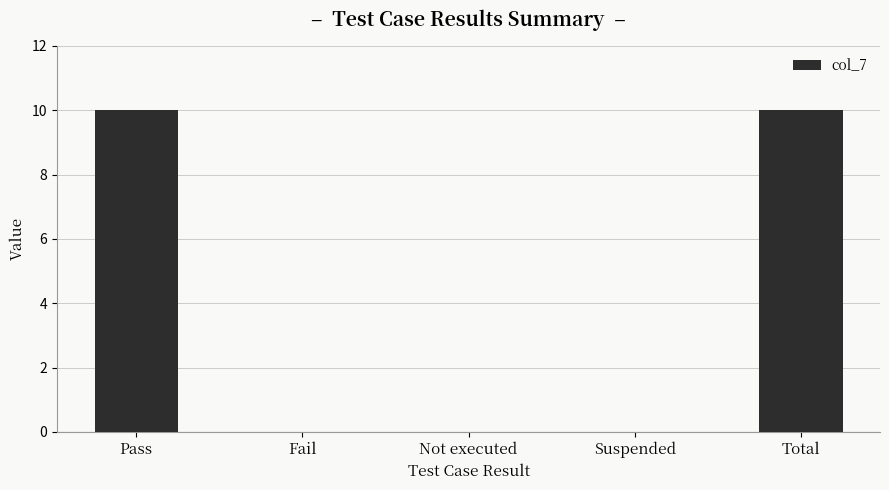

How many values are between 0 and 10?

5